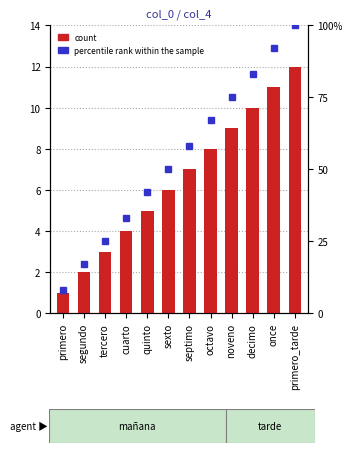

What is the value of the count bar at the 7th from the left?

7